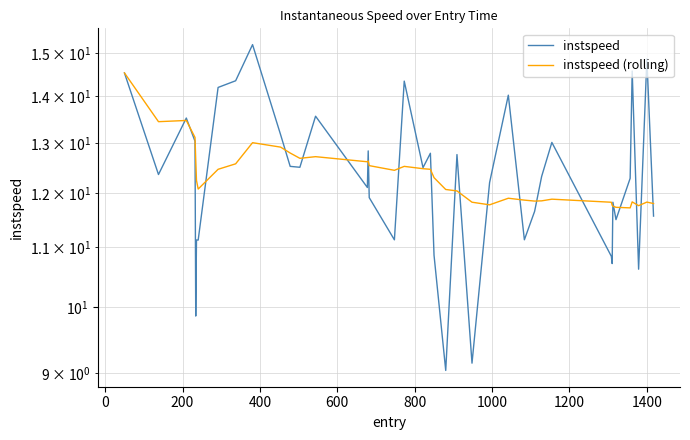

Which series has the largest range (max minus min)?

instspeed